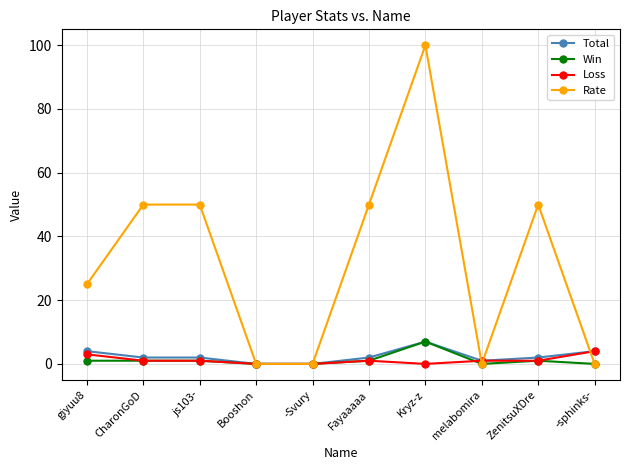

What is the label of the 1st point from the left?

giyuu8